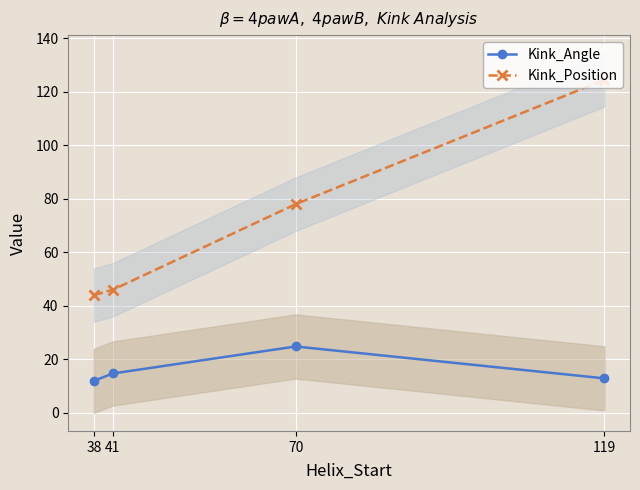

Reading left to right, what are all the values shown in this chart?

Kink_Angle: 38=11.9	41=14.7	70=24.8	119=12.9
Kink_Position: 38=44.0	41=46.0	70=78.0	119=124.5